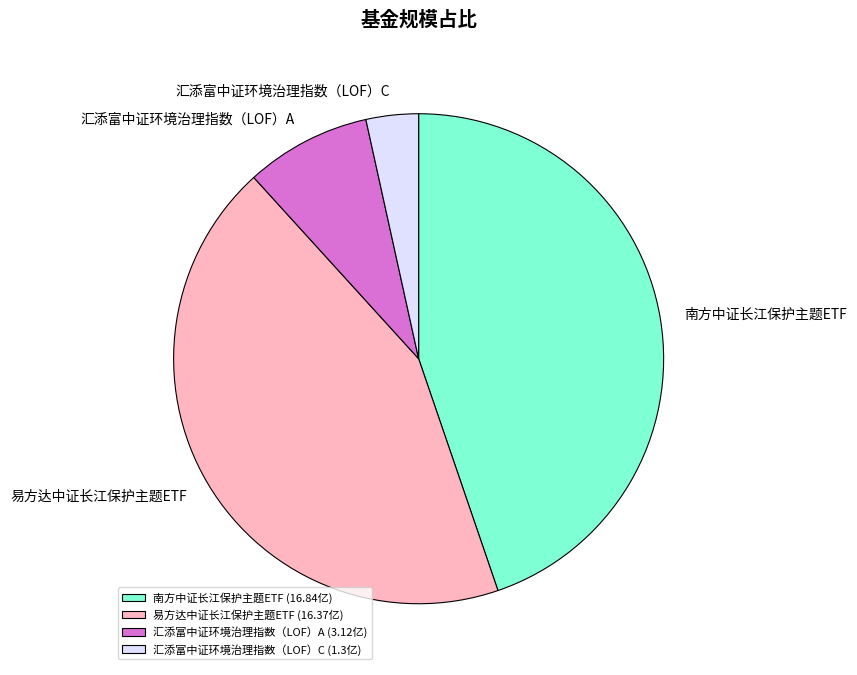

Is it true that 南方中证长江保护主题ETF is 45% of the pie?

True